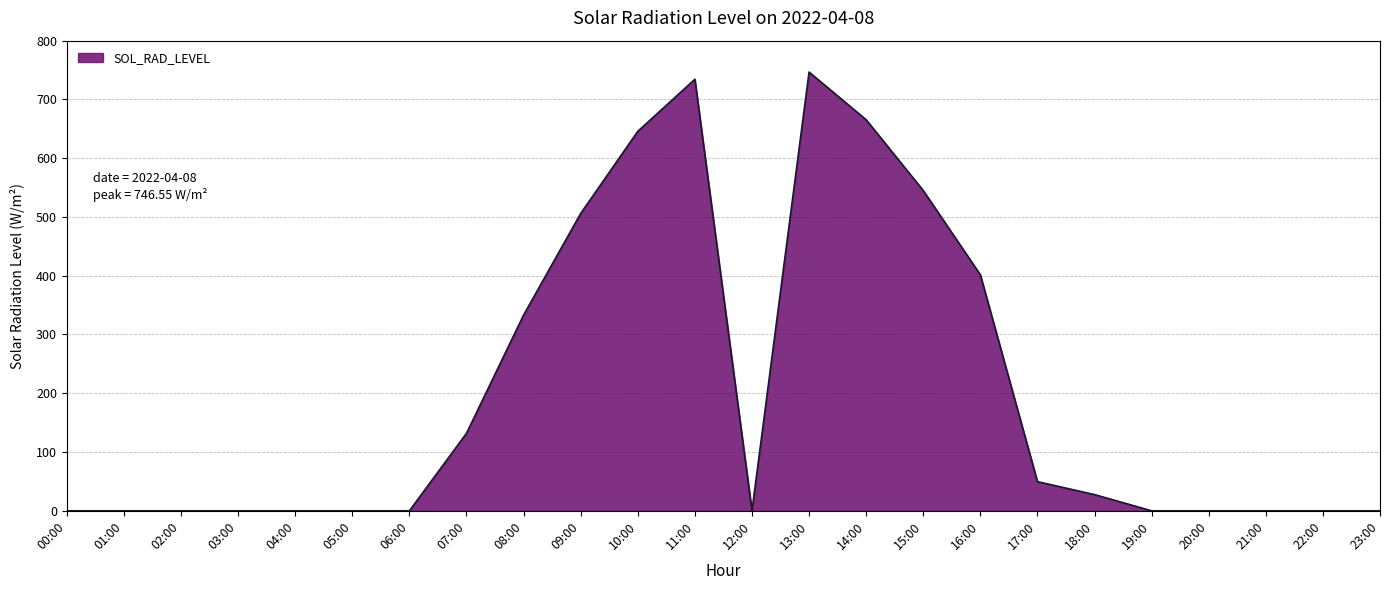

True or false: the data shows 0.0 at 21:00.

True